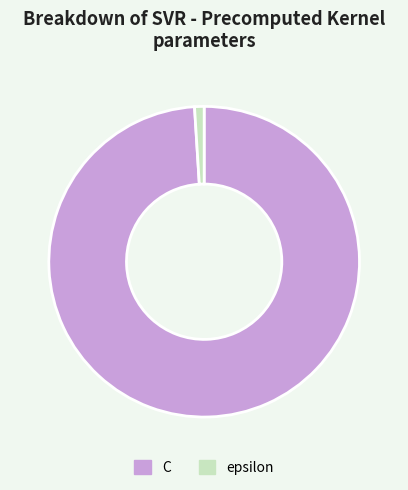

Count the number of slices in the pie.

2